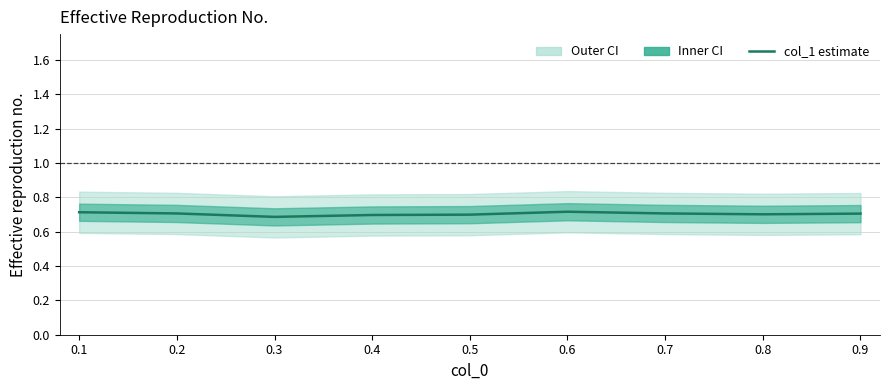

Rank the categories by value from highest to lowest.

0.6, 0.1, 0.2, 0.7, 0.9, 0.8, 0.5, 0.4, 0.3